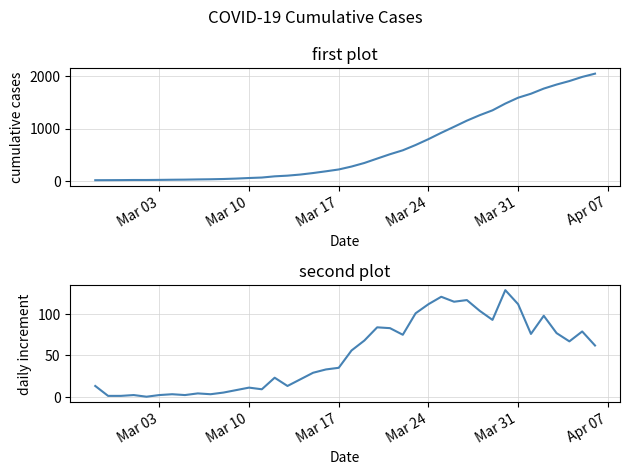

What is the average value of the value series?

621